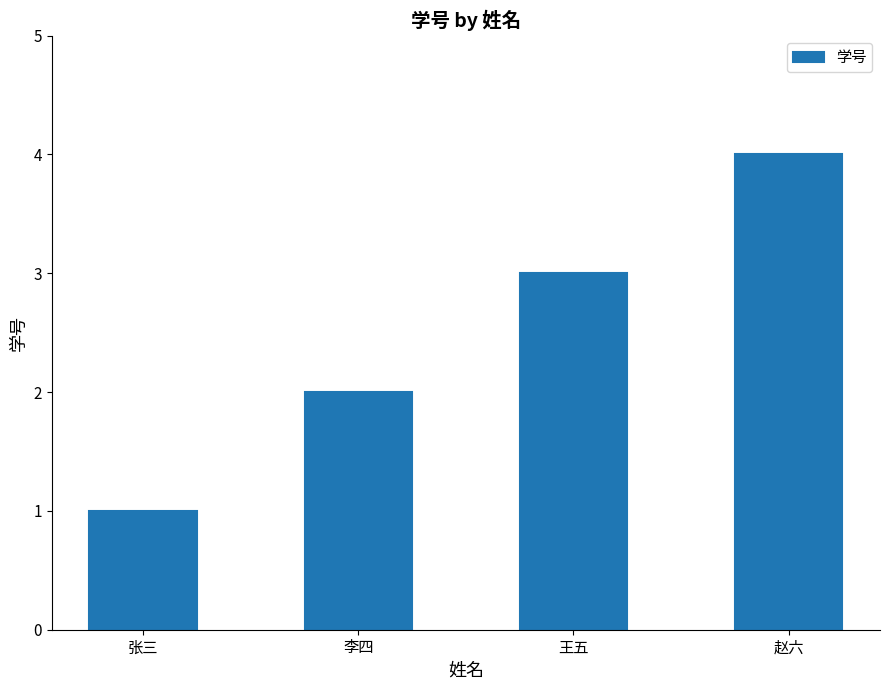

What is the sum of all values?

10